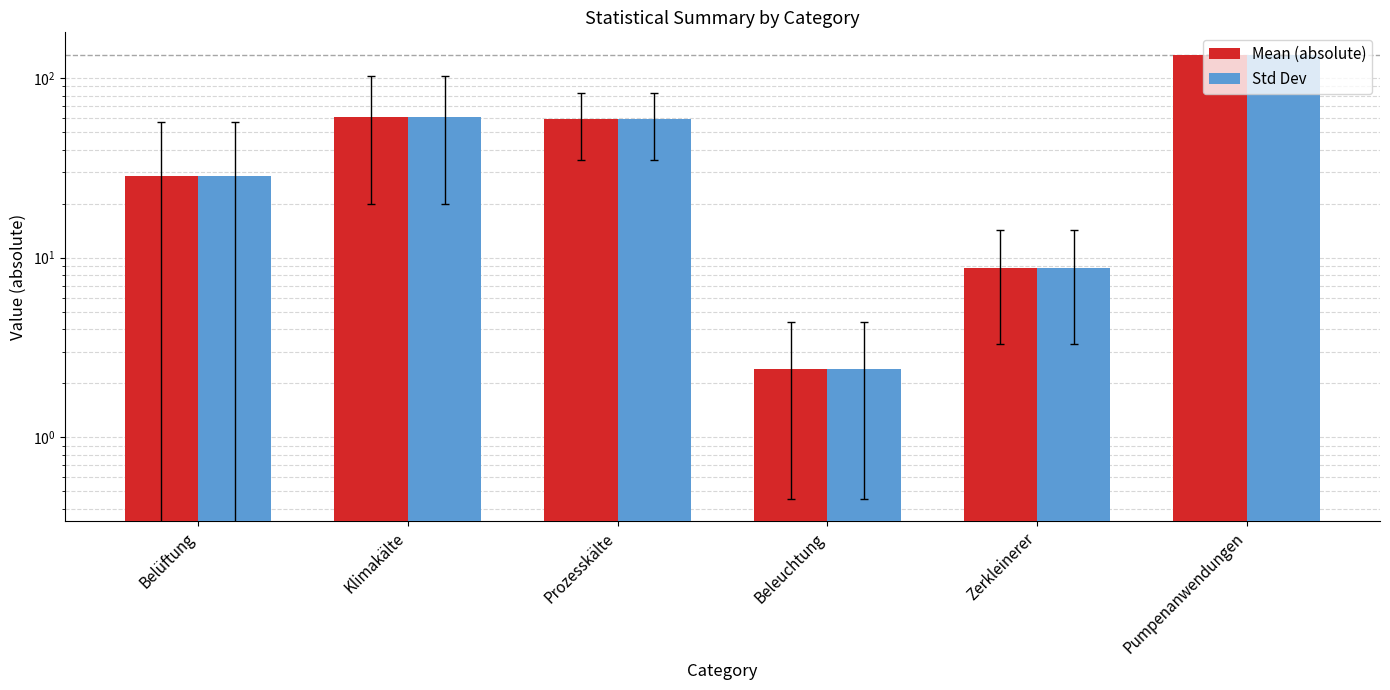

What value does the Mean (absolute) series have at Klimakälte?

61.1